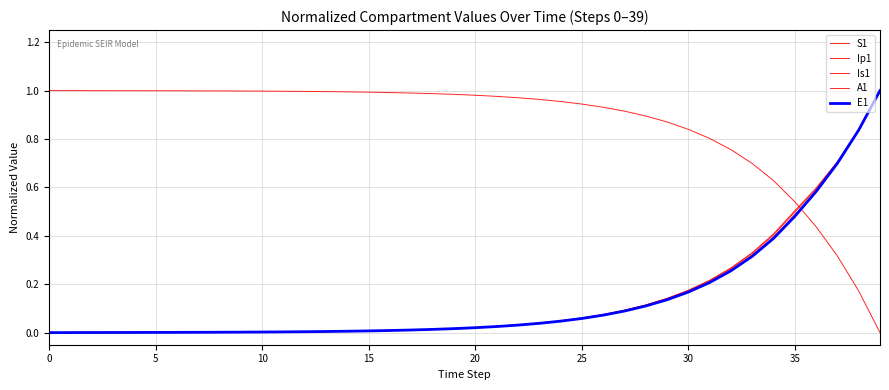

Is this an area chart (filled region under the line)?

No